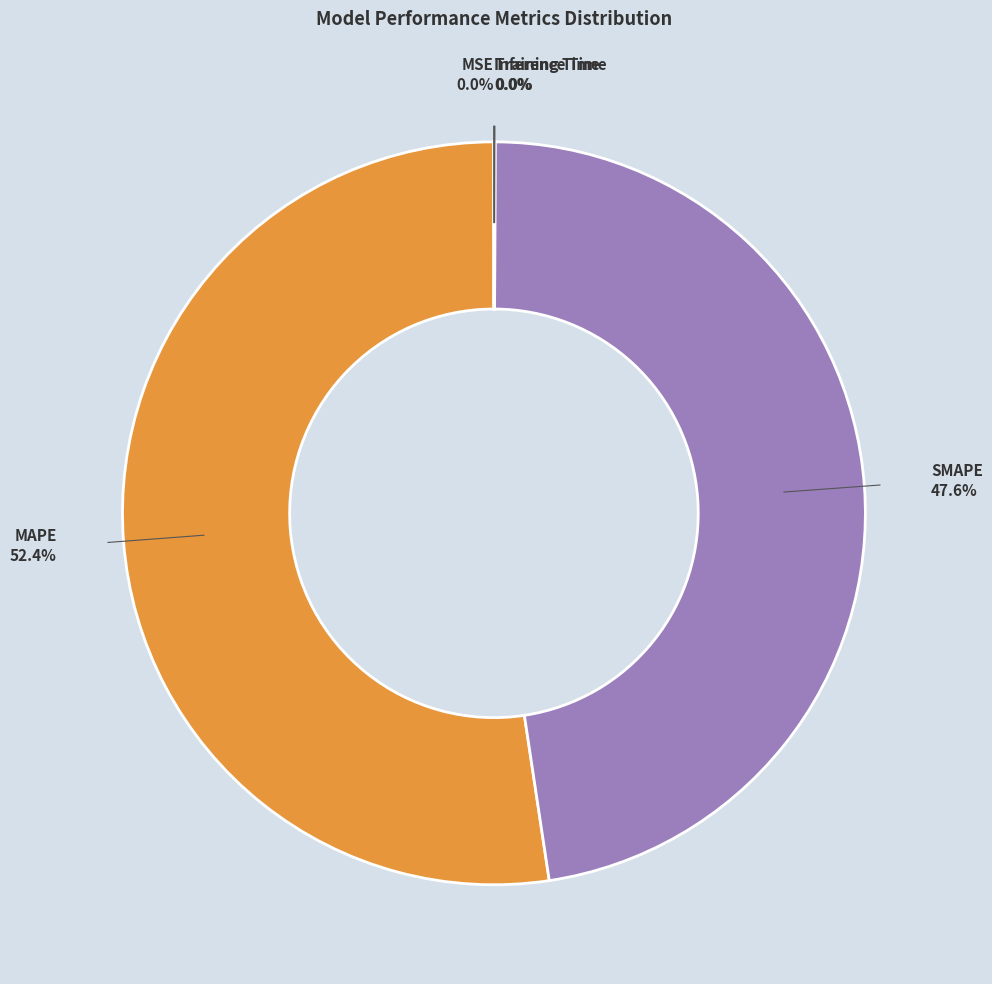

Does any single category account for the majority?

Yes